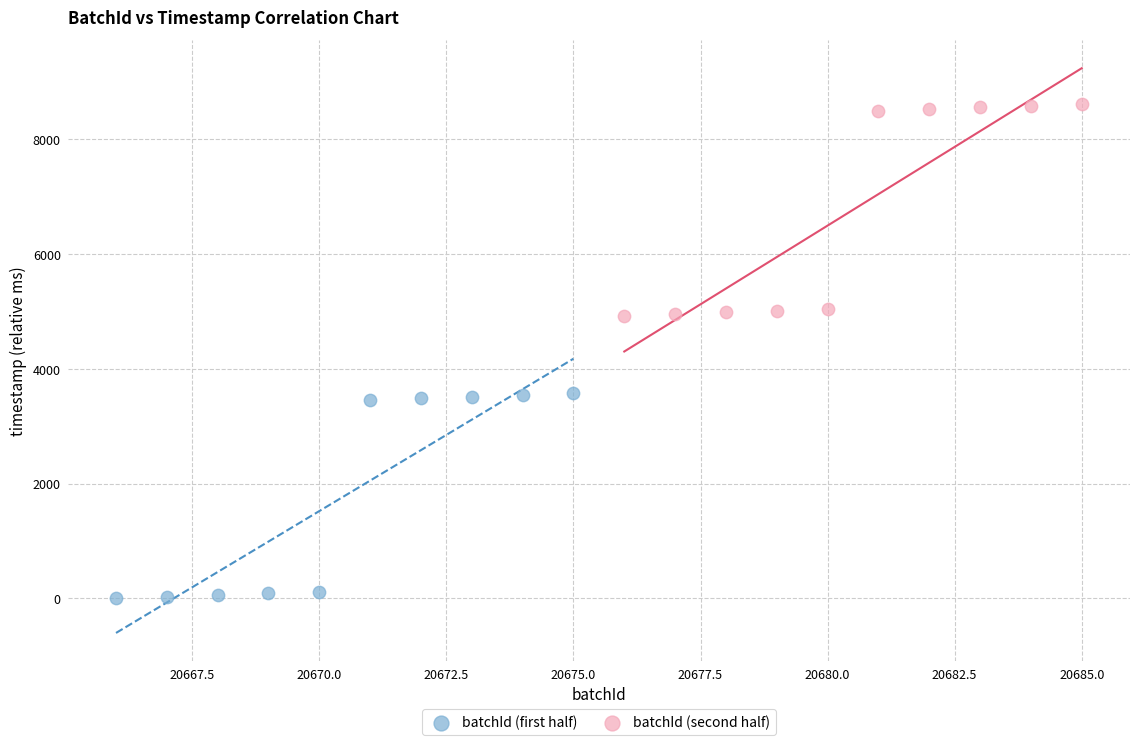

Which series has the largest Y range (max minus min)?

batchId (second half)